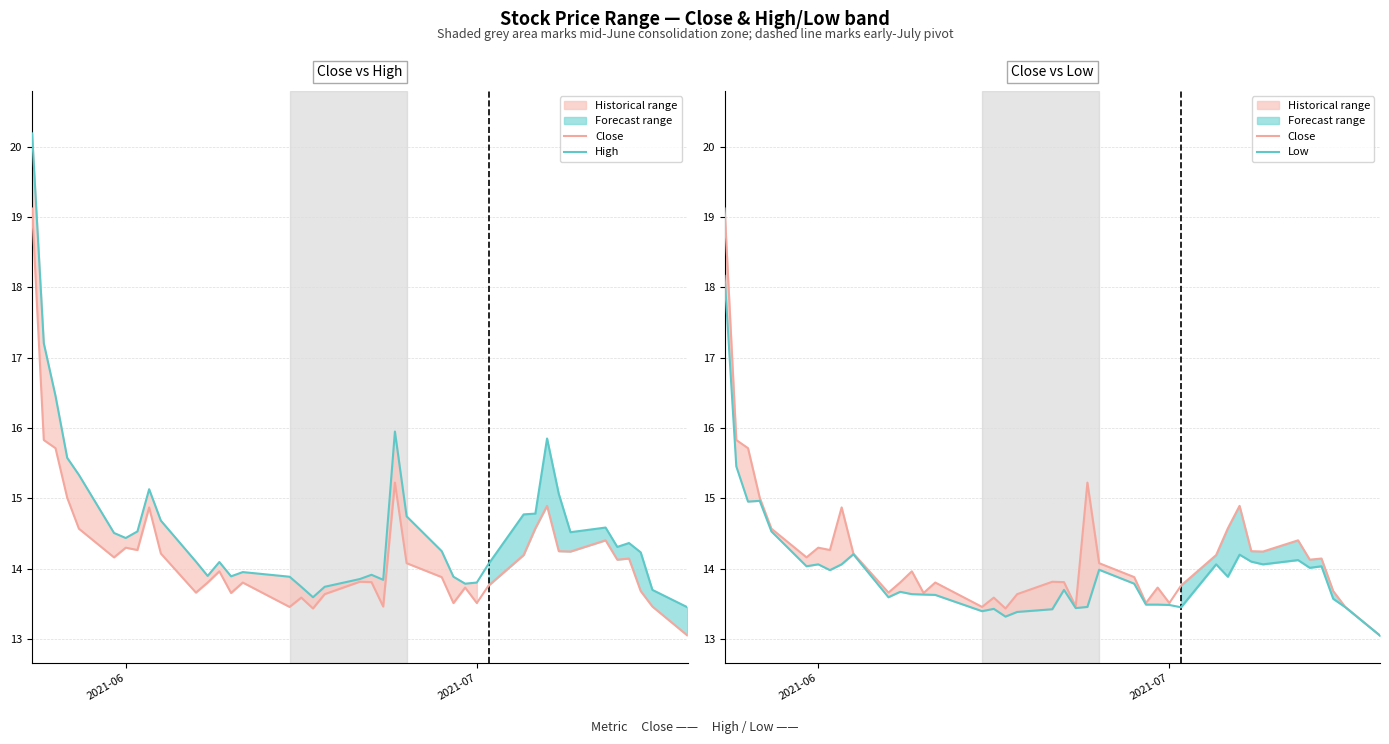

What is the value of the Close point at the 32nd from the left?

14.9